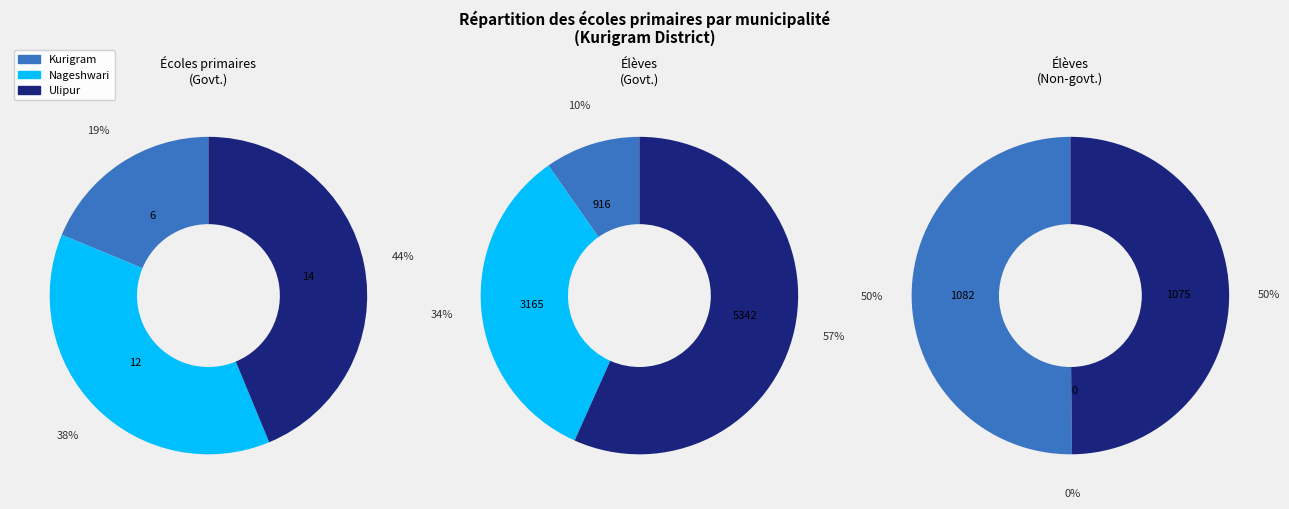

Do Ulipur and Nageshwari together represent more than half of the pie?

Yes